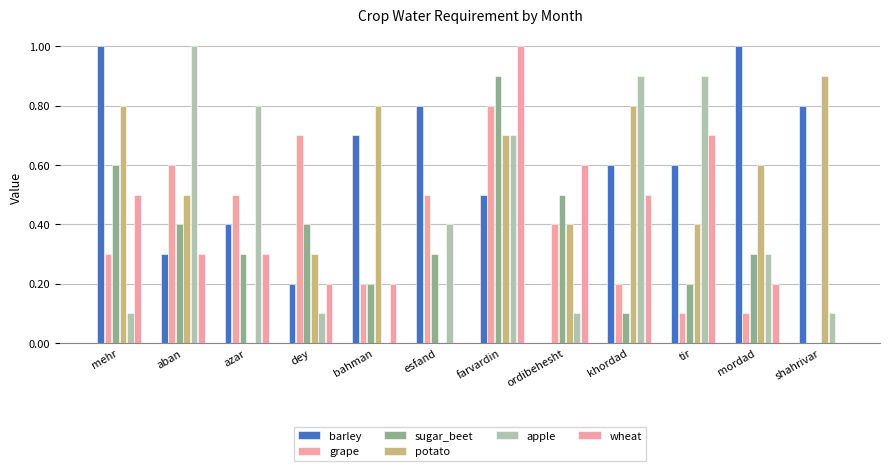

List the series in order of their peak value, lowest first.

grape, sugar_beet, potato, barley, apple, wheat